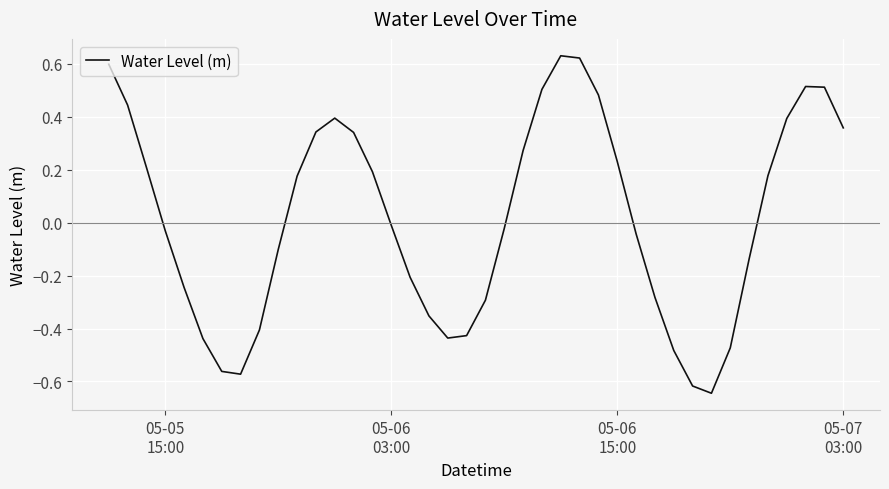

What is the difference between the maximum and minimum values?

1.3